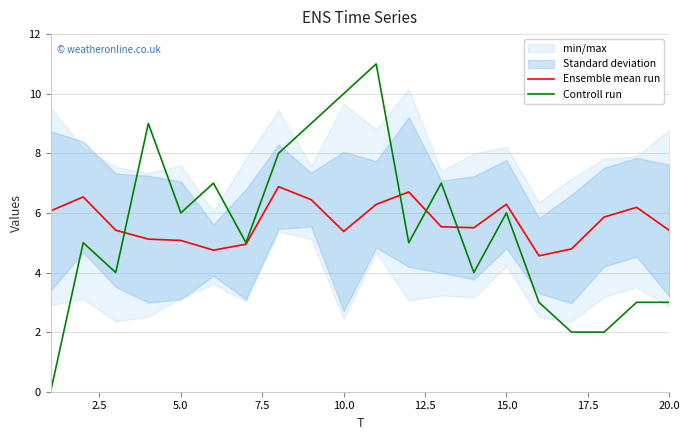

The value of Controll run at 20.0 is 3.0. True or false?

True